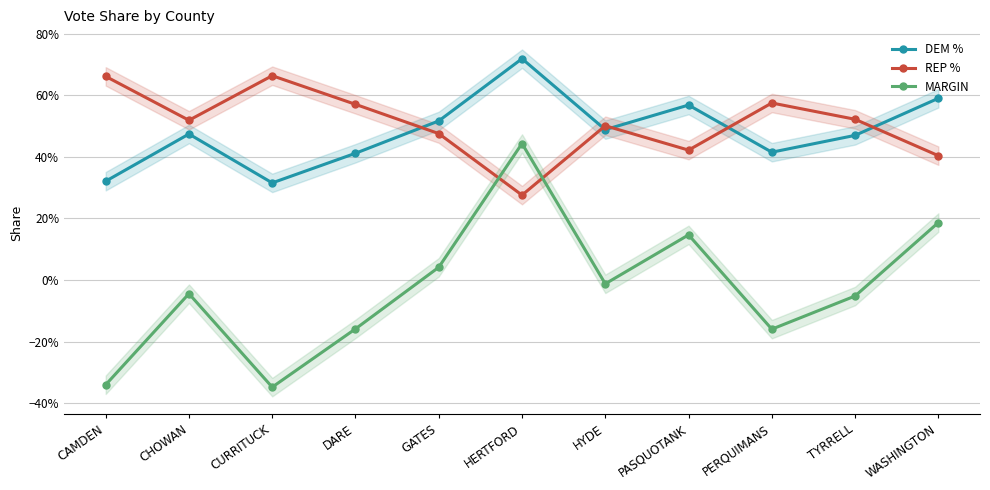

Is the value of MARGIN at CURRITUCK greater than the value of REP % at HERTFORD?

No